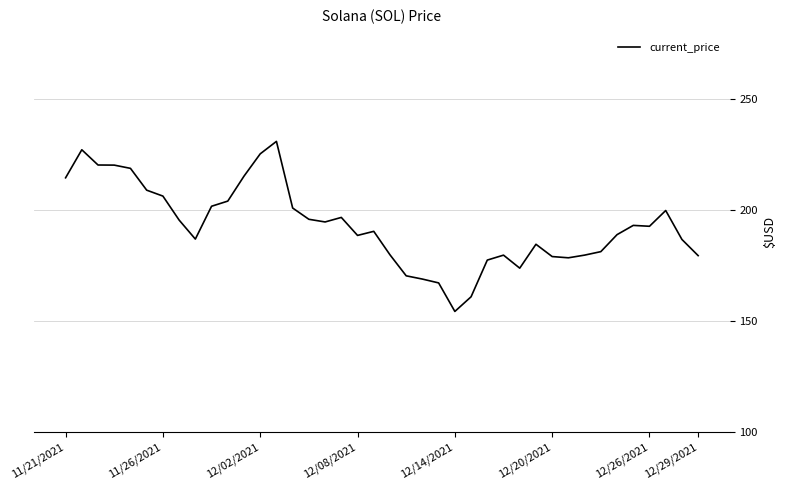

What is the maximum value shown in the chart?

231.0